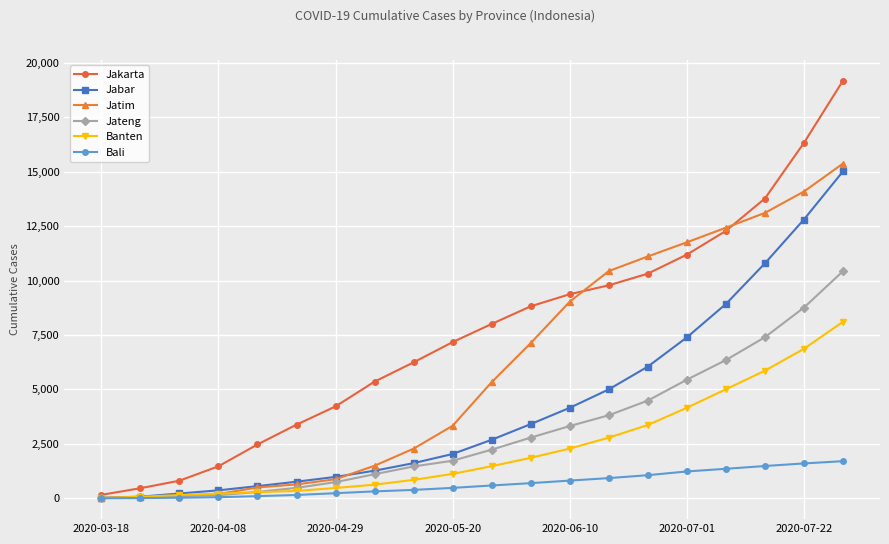

What is the difference between the maximum and minimum values in the Jateng series?

10424